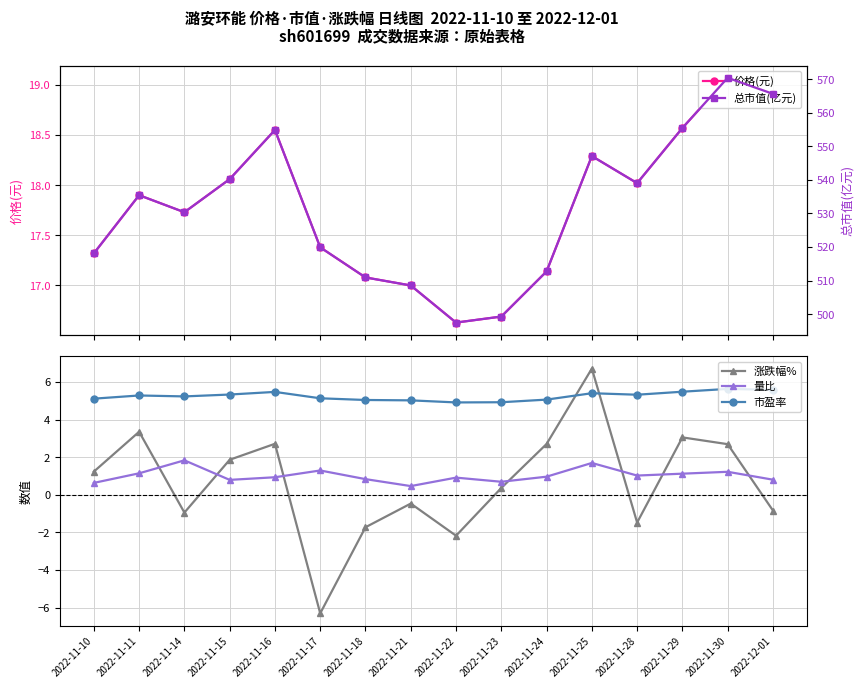

What is the difference between the maximum and minimum values in the 价格(元) series?

2.4